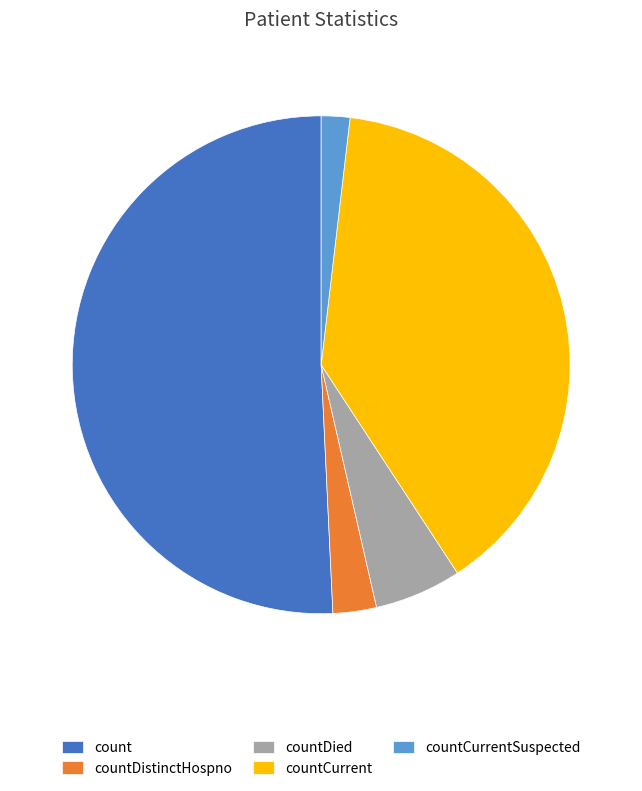

Rank the categories by value from highest to lowest.

count, countCurrent, countDied, countDistinctHospno, countCurrentSuspected